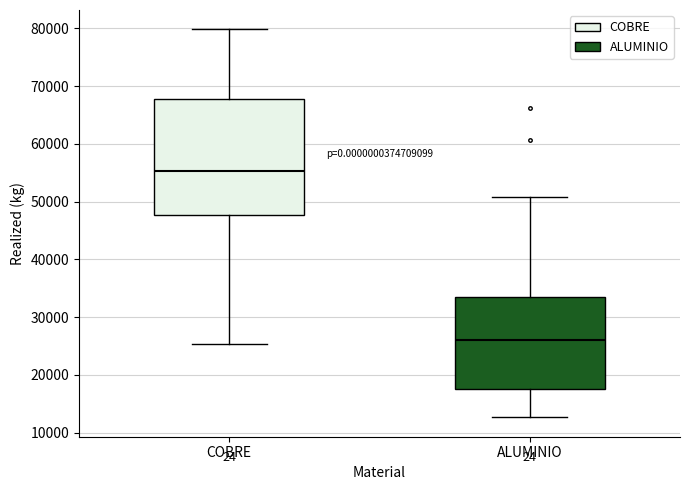

Which box's median line is the lowest?

ALUMINIO